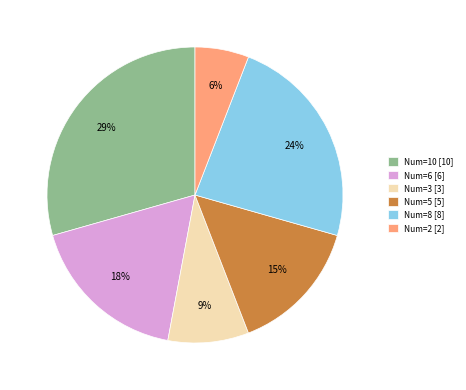

Do Num=2 and Num=10 together represent more than half of the pie?

No